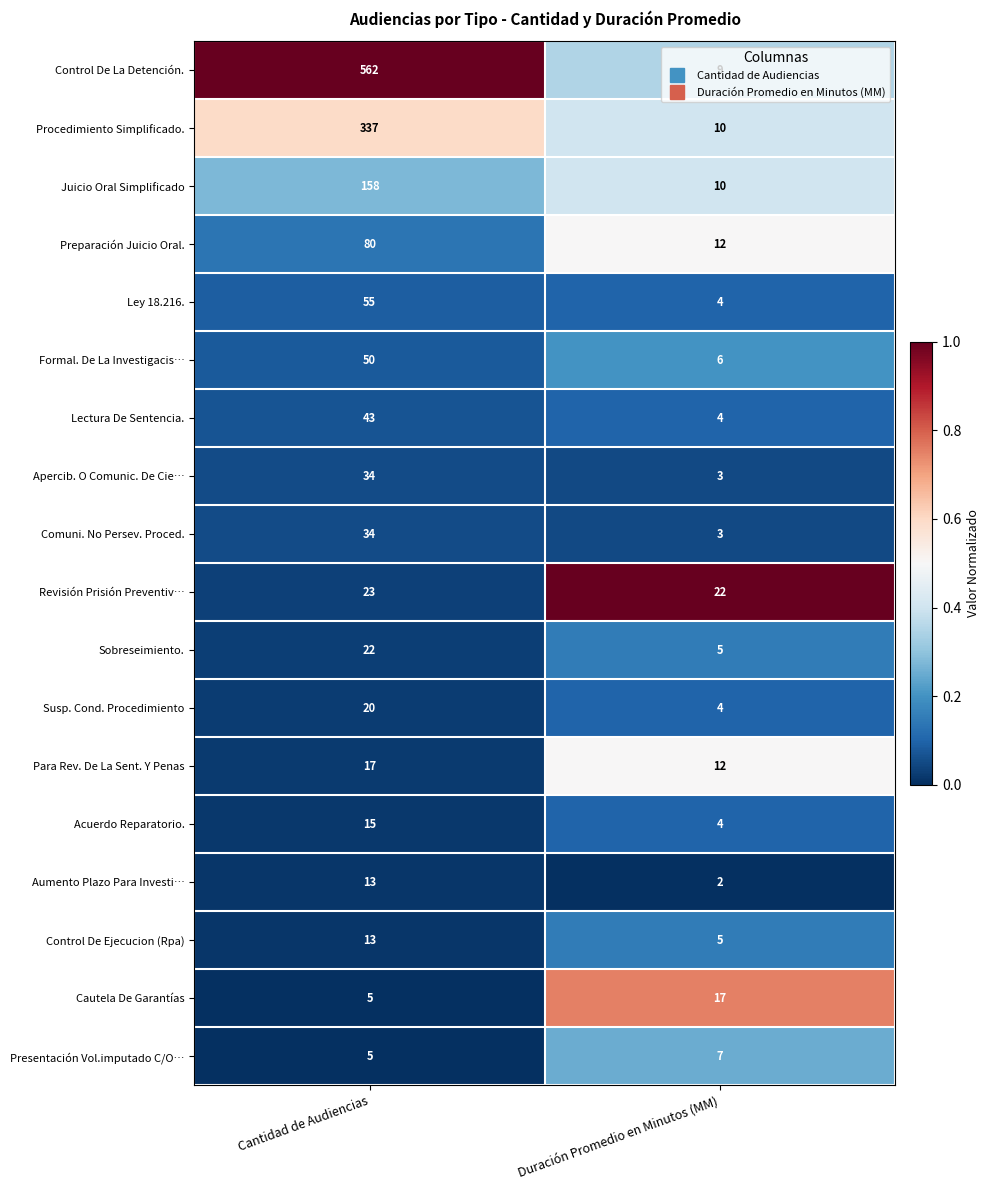

Is the value of Aumento Plazo Para Investi… at Cantidad de Audiencias greater than the value of Formal. De La Investigacis… at Duración Promedio en Minutos (MM)?

Yes